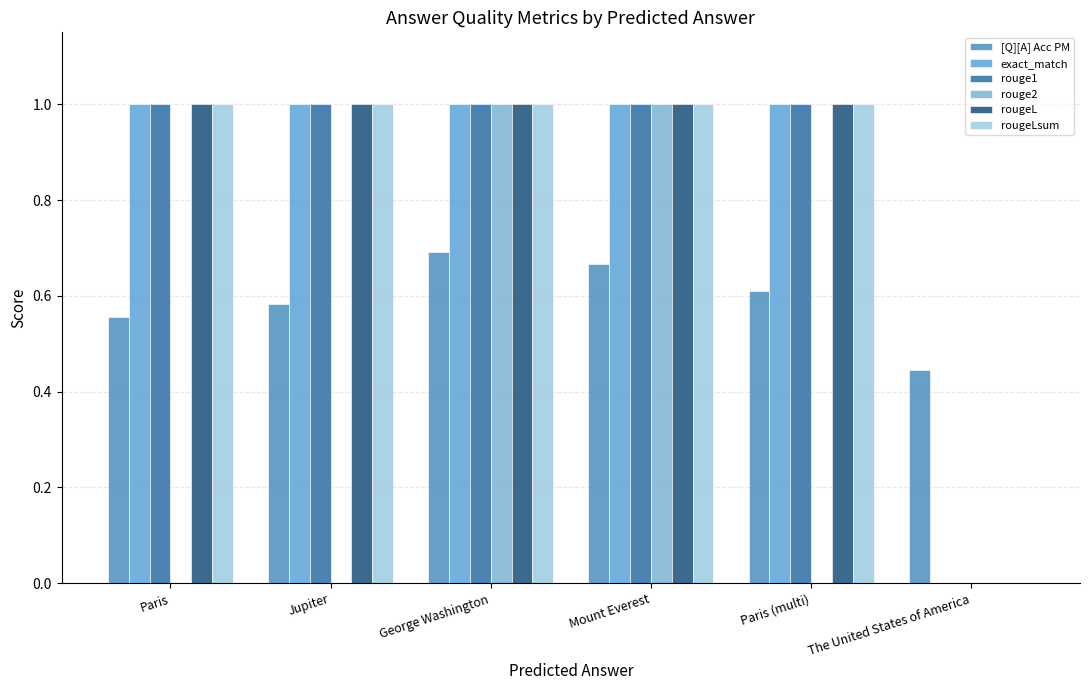

The rougeL series shows 1.0 at Paris. True or false?

True